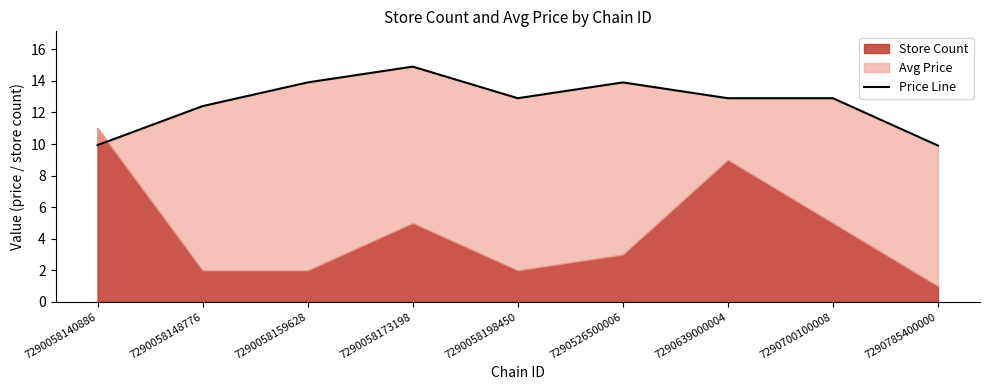

What is the ratio of the value at 7290785400000 to the value at 7290058148776?

0.8